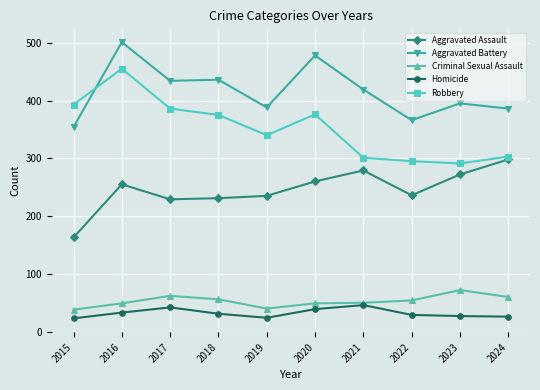

Which series changed the most between 2020 and 2023?

Robbery